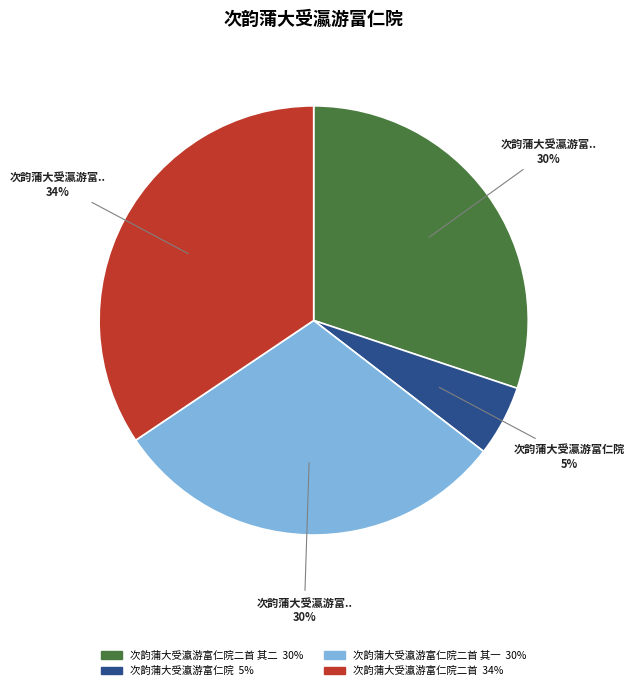

Does any single category account for the majority?

No